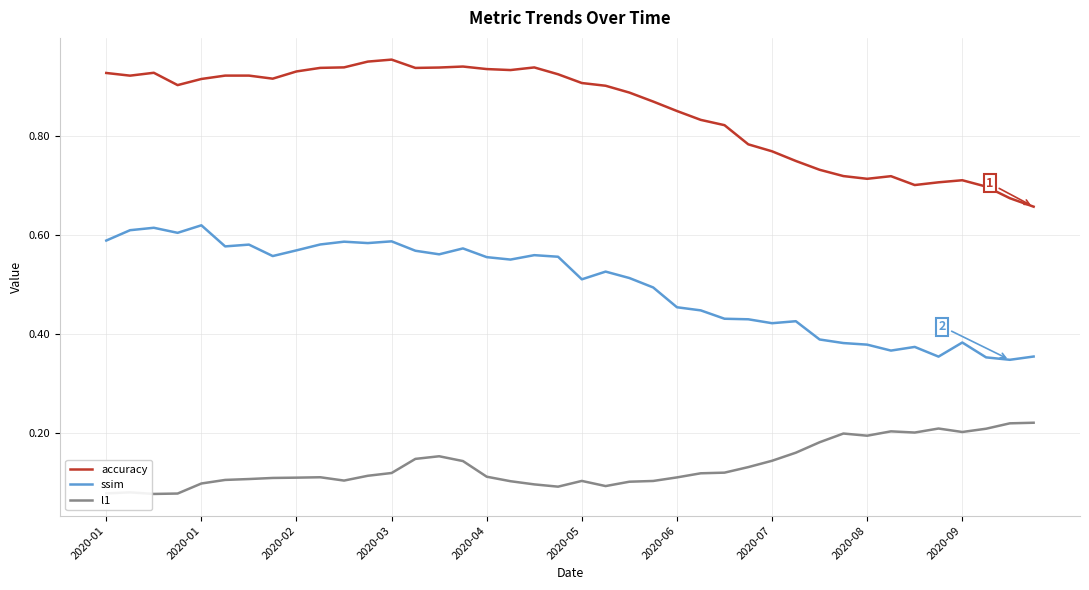

Which series has the largest total across all categories?

accuracy